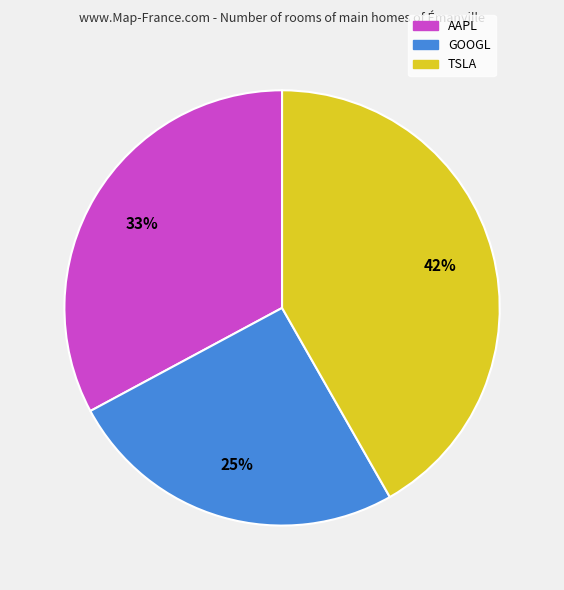

Count the number of slices in the pie.

3